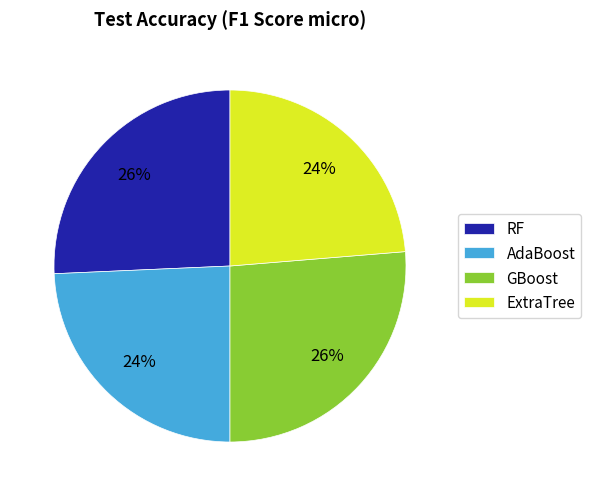

How many segments does this pie chart have?

4